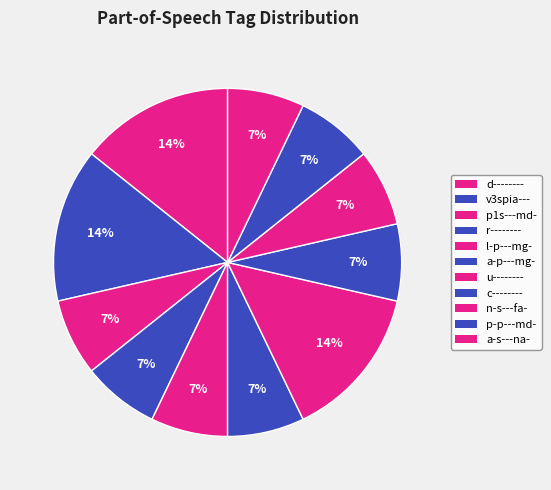

What is the smallest slice in the pie chart?

v3spia---